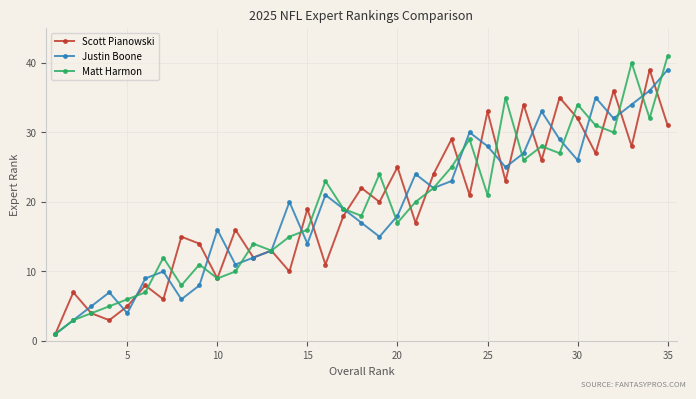

In Matt Harmon, how many points are lower than both neighbors (excluding endpoints)?

10